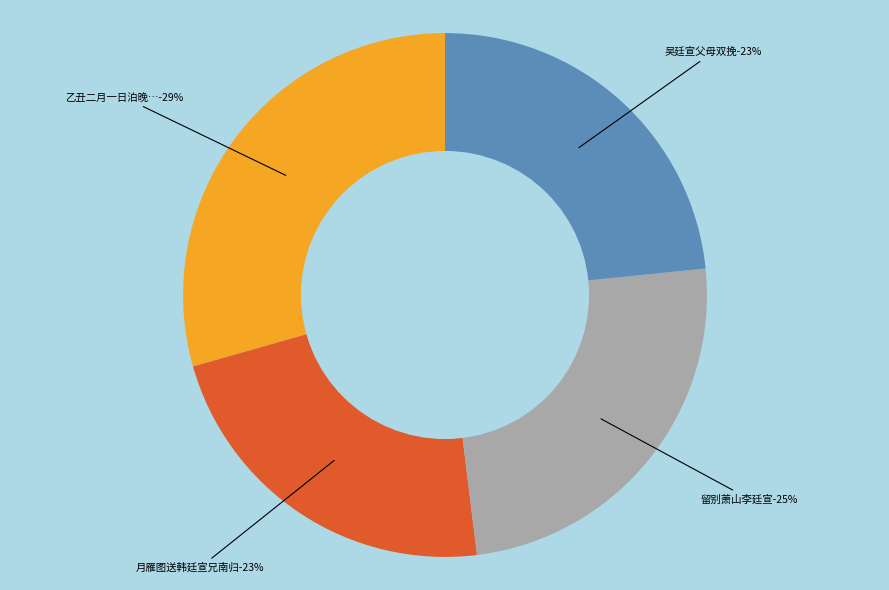

What is the smallest slice in the pie chart?

月雁图送韩廷宣兄南归